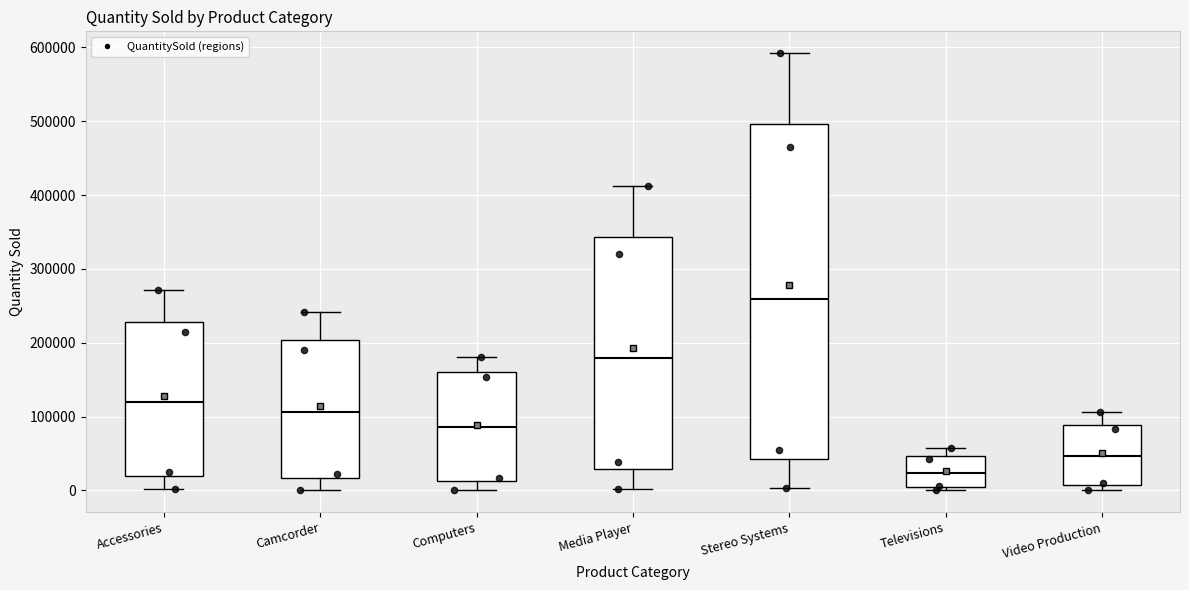

Comparing the boxes themselves (not the whiskers), which one is the tallest?

Stereo Systems